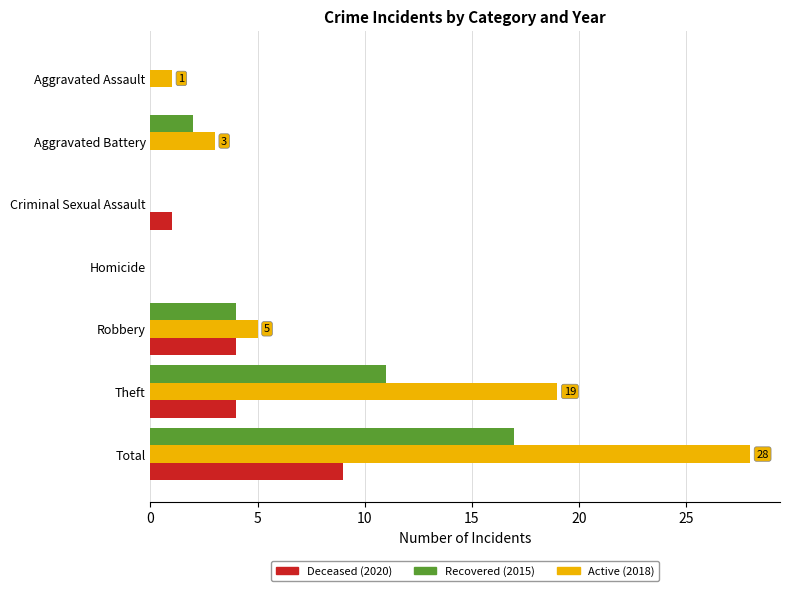

At which category is the sum across all series the highest?

Total